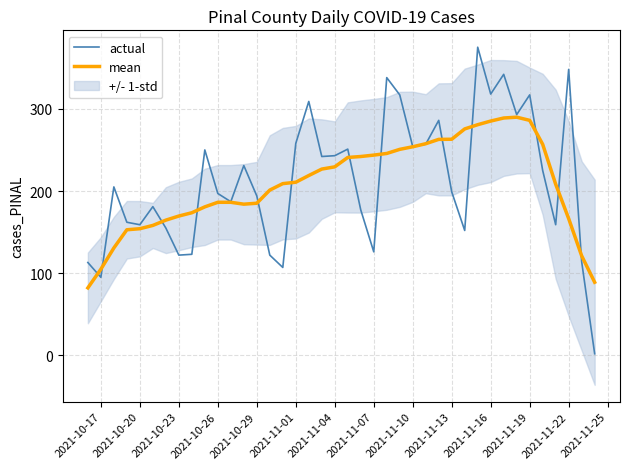

How many interior local valleys does the actual series have?

12